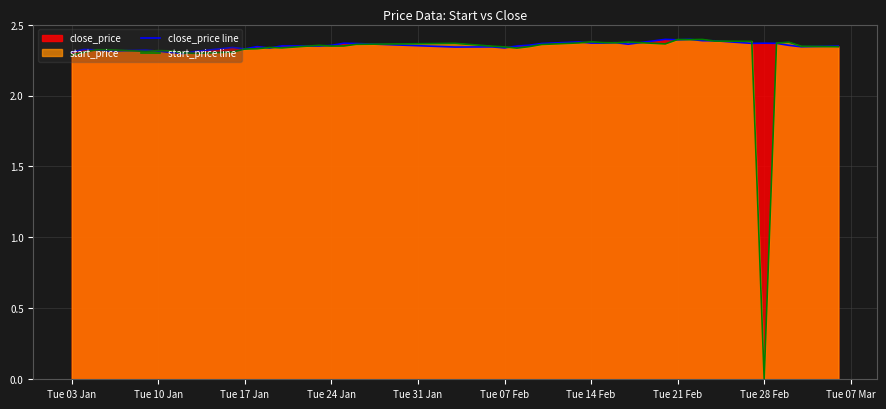

Rank the series by their average value, from lowest to highest.

start_price line, close_price line